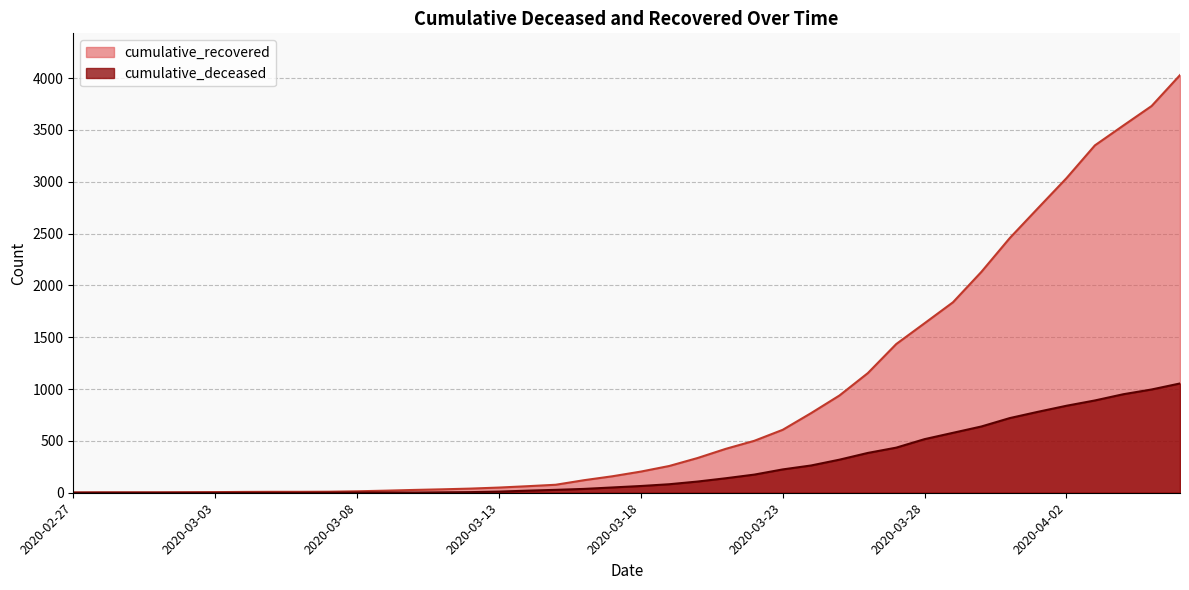

Between 2020-03-04 and 2020-04-03, which series saw the biggest shift?

cumulative_recovered